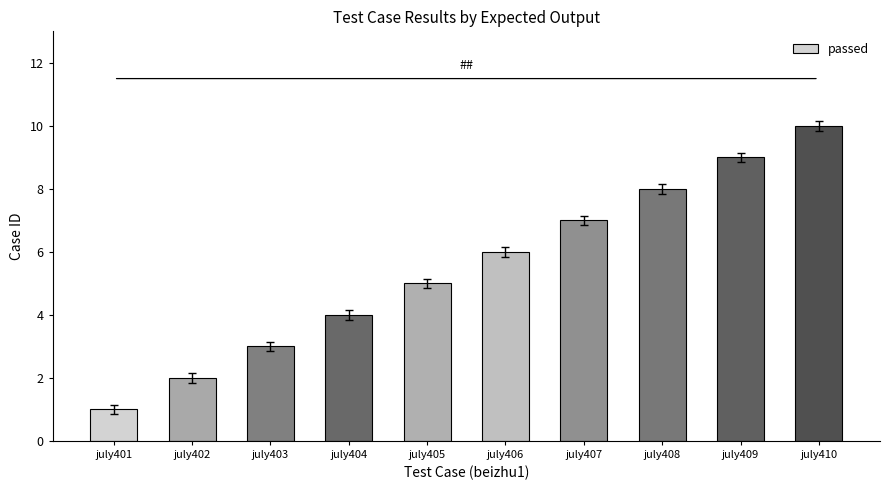

Reading right to left, transcribe all the data shown in this chart.

10	9	8	7	6	5	4	3	2	1